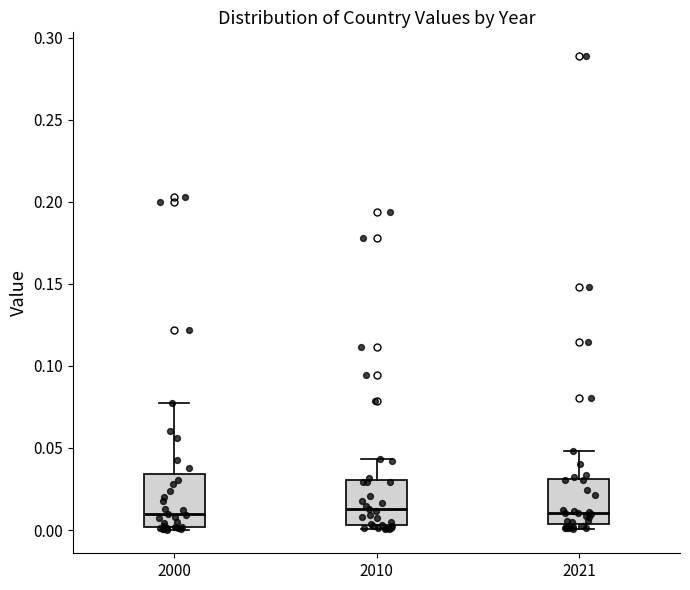

Reading left to right, read every box against the y-axis: the position of its median line, the range the box covers, and the ends of its whiskers. The values are not printed on the chart, so give them approximately, as read against the axis.

2000: median 0.010, box 0.000 to 0.035, whiskers 0.000 (just below the box's lower edge) to 0.075
2010: median 0.015, box 0.005 to 0.030, whiskers 0.000 to 0.045
2021: median 0.010, box 0.005 to 0.030, whiskers 0.000 to 0.050